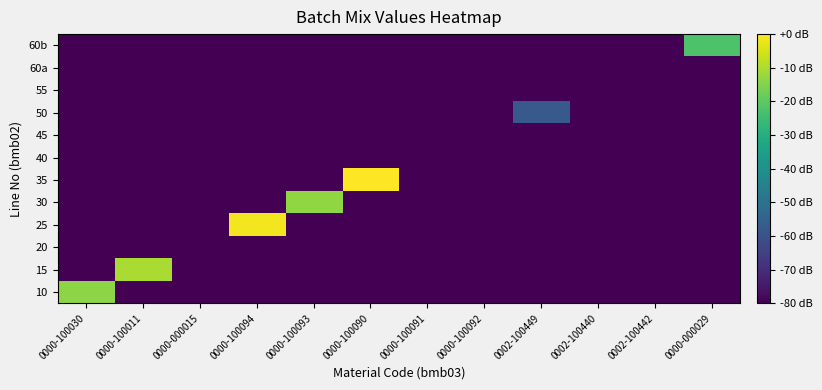

Reading right to left, list all the values displayed in this chart.

10: 0000-000029=-80.0	0002-100442=-80.0	0002-100440=-80.0	0002-100449=-80.0	0000-100092=-80.0	0000-100091=-80.0	0000-100090=-80.0	0000-100093=-80.0	0000-100094=-80.0	0000-000015=-80.0	0000-100011=-80.0	0000-100030=-14.0
15: 0000-000029=-80.0	0002-100442=-80.0	0002-100440=-80.0	0002-100449=-80.0	0000-100092=-80.0	0000-100091=-80.0	0000-100090=-80.0	0000-100093=-80.0	0000-100094=-80.0	0000-000015=-80.0	0000-100011=-10.1	0000-100030=-80.0
20: 0000-000029=-80.0	0002-100442=-80.0	0002-100440=-80.0	0002-100449=-80.0	0000-100092=-80.0	0000-100091=-80.0	0000-100090=-80.0	0000-100093=-80.0	0000-100094=-80.0	0000-000015=-80.0	0000-100011=-80.0	0000-100030=-80.0
25: 0000-000029=-80.0	0002-100442=-80.0	0002-100440=-80.0	0002-100449=-80.0	0000-100092=-80.0	0000-100091=-80.0	0000-100090=-80.0	0000-100093=-80.0	0000-100094=-1.4	0000-000015=-80.0	0000-100011=-80.0	0000-100030=-80.0
30: 0000-000029=-80.0	0002-100442=-80.0	0002-100440=-80.0	0002-100449=-80.0	0000-100092=-80.0	0000-100091=-80.0	0000-100090=-80.0	0000-100093=-13.3	0000-100094=-80.0	0000-000015=-80.0	0000-100011=-80.0	0000-100030=-80.0
35: 0000-000029=-80.0	0002-100442=-80.0	0002-100440=-80.0	0002-100449=-80.0	0000-100092=-80.0	0000-100091=-80.0	0000-100090=0.0	0000-100093=-80.0	0000-100094=-80.0	0000-000015=-80.0	0000-100011=-80.0	0000-100030=-80.0
40: 0000-000029=-80.0	0002-100442=-80.0	0002-100440=-80.0	0002-100449=-80.0	0000-100092=-80.0	0000-100091=-80.0	0000-100090=-80.0	0000-100093=-80.0	0000-100094=-80.0	0000-000015=-80.0	0000-100011=-80.0	0000-100030=-80.0
45: 0000-000029=-80.0	0002-100442=-80.0	0002-100440=-80.0	0002-100449=-80.0	0000-100092=-80.0	0000-100091=-80.0	0000-100090=-80.0	0000-100093=-80.0	0000-100094=-80.0	0000-000015=-80.0	0000-100011=-80.0	0000-100030=-80.0
50: 0000-000029=-80.0	0002-100442=-80.0	0002-100440=-80.0	0002-100449=-57.6	0000-100092=-80.0	0000-100091=-80.0	0000-100090=-80.0	0000-100093=-80.0	0000-100094=-80.0	0000-000015=-80.0	0000-100011=-80.0	0000-100030=-80.0
55: 0000-000029=-80.0	0002-100442=-80.0	0002-100440=-80.0	0002-100449=-80.0	0000-100092=-80.0	0000-100091=-80.0	0000-100090=-80.0	0000-100093=-80.0	0000-100094=-80.0	0000-000015=-80.0	0000-100011=-80.0	0000-100030=-80.0
60a: 0000-000029=-80.0	0002-100442=-80.0	0002-100440=-80.0	0002-100449=-80.0	0000-100092=-80.0	0000-100091=-80.0	0000-100090=-80.0	0000-100093=-80.0	0000-100094=-80.0	0000-000015=-80.0	0000-100011=-80.0	0000-100030=-80.0
60b: 0000-000029=-22.2	0002-100442=-80.0	0002-100440=-80.0	0002-100449=-80.0	0000-100092=-80.0	0000-100091=-80.0	0000-100090=-80.0	0000-100093=-80.0	0000-100094=-80.0	0000-000015=-80.0	0000-100011=-80.0	0000-100030=-80.0